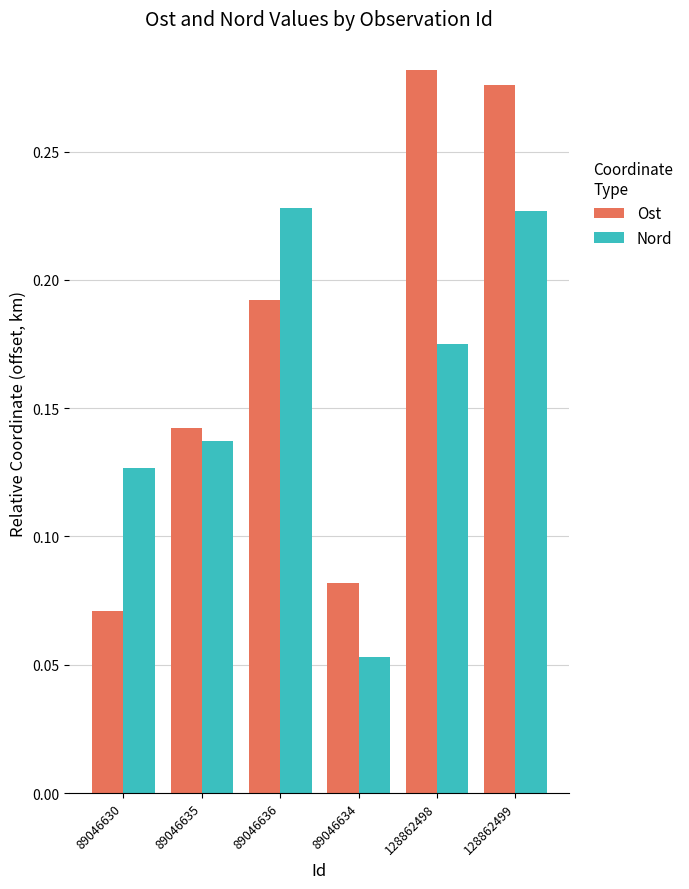

What is the label of the 1st bar from the right?

128862499